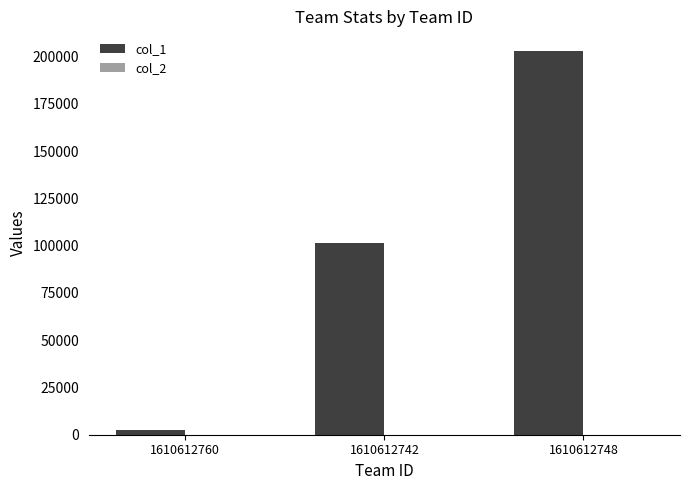

What is the greatest value displayed?

203120.0